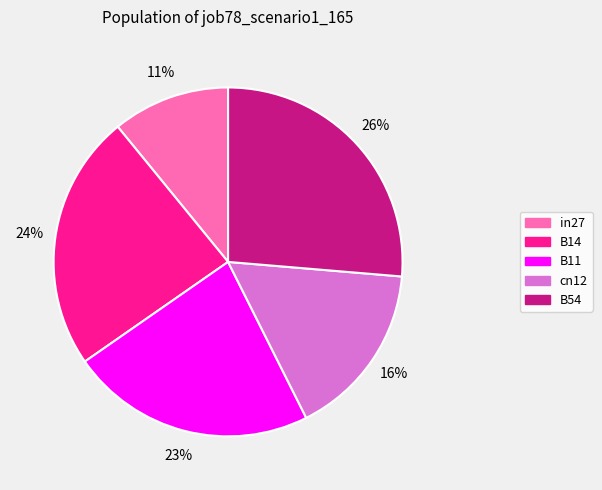

Rank the categories by value from lowest to highest.

in27, cn12, B11, B14, B54